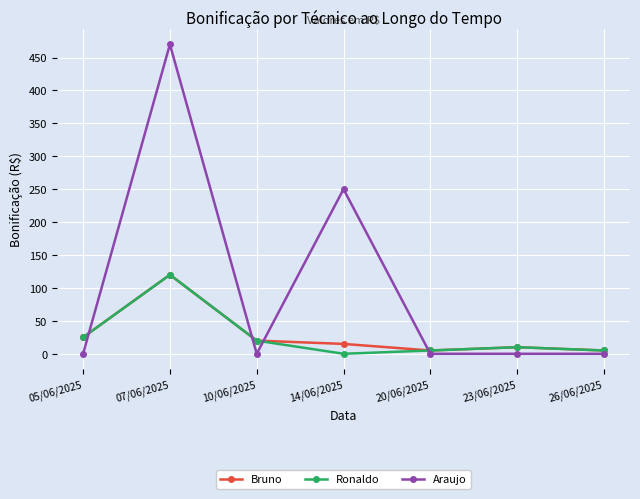

Which series has the largest total across all categories?

Araujo